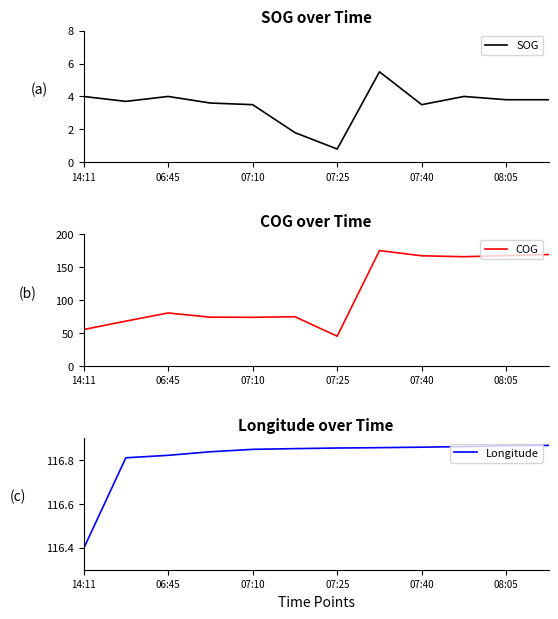

True or false: SOG has a value of 4.0 at 06:45.

True